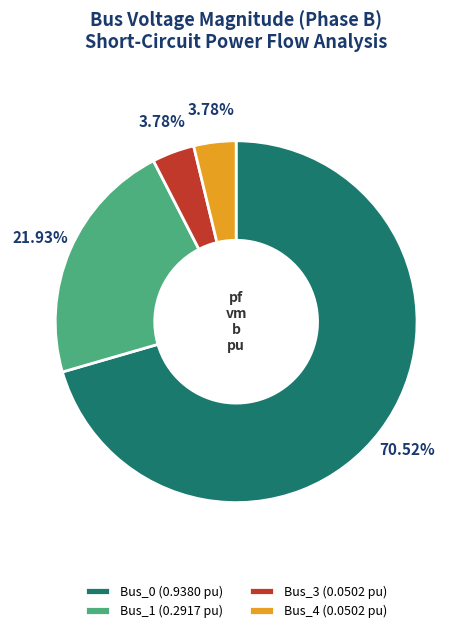

Is the sum of Bus_4 (0.0502 pu) and Bus_1 (0.2917 pu) greater than half?

No